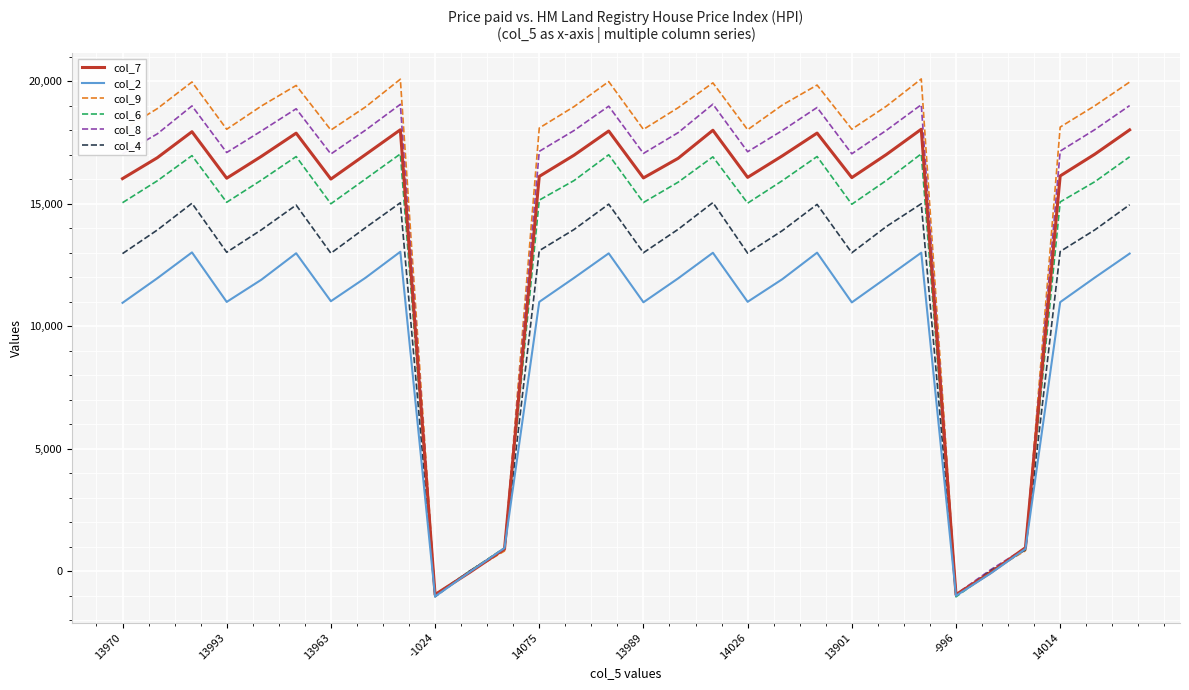

List the series in order of their peak value, highest first.

col_9, col_8, col_7, col_6, col_4, col_2